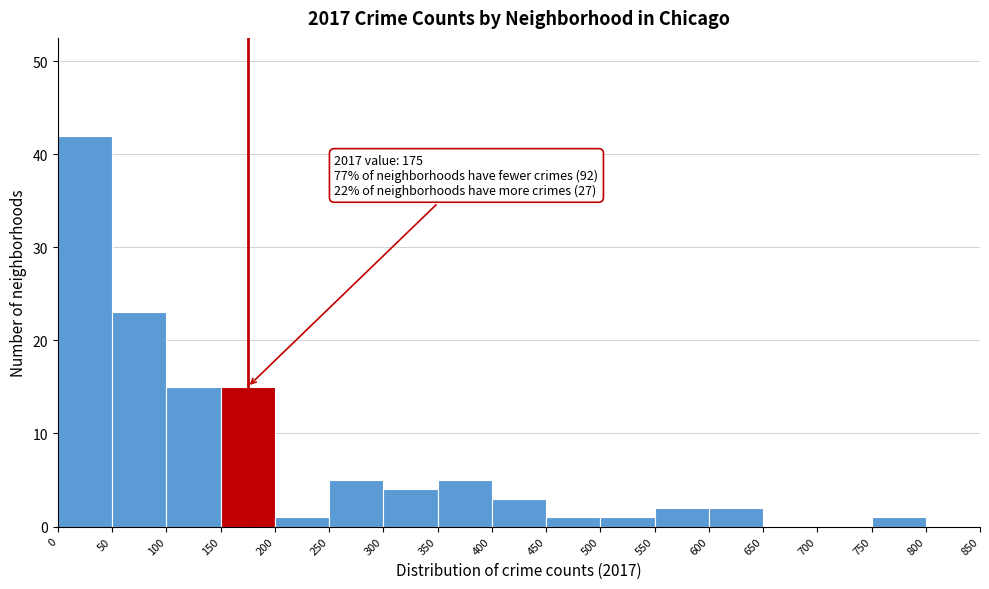

Over which range of the x-axis is the bar tallest?

0 to 50